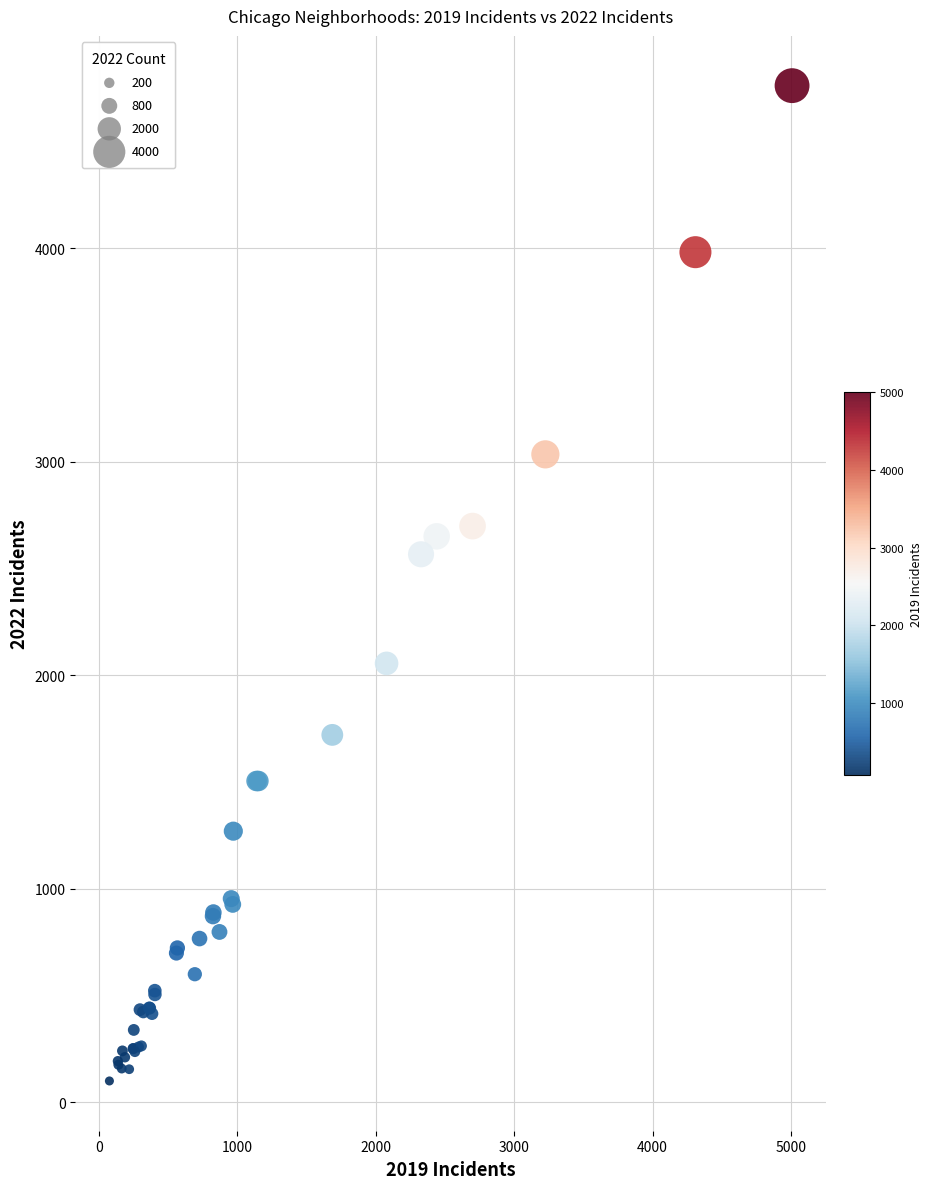

What Y value in the scatter plot is closest to 2430?

2566